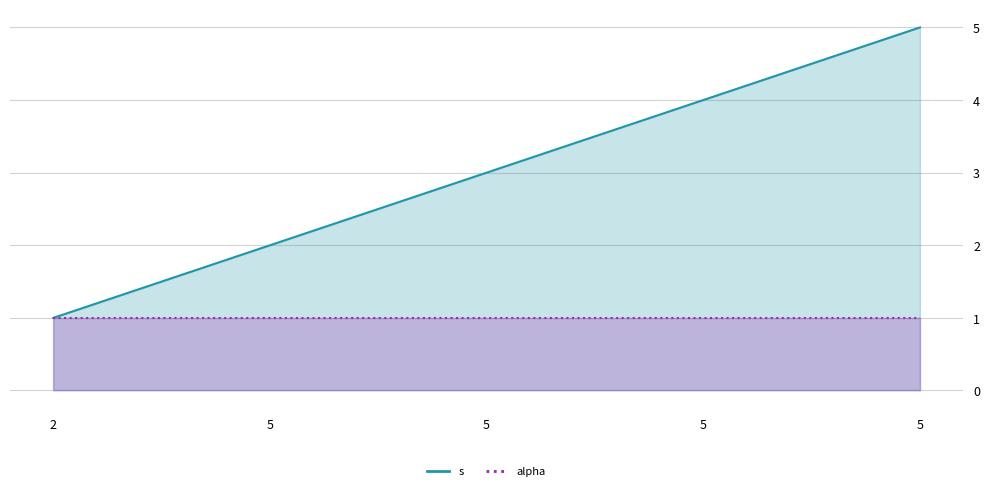

What is the value of the 2nd point from the left?

2